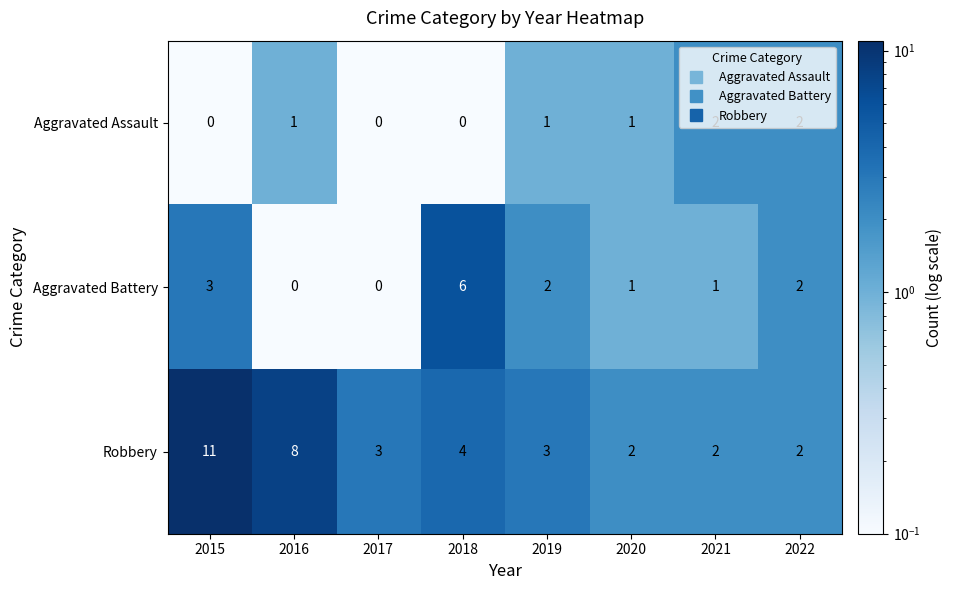

Rank the series by their average value, from highest to lowest.

Robbery, Aggravated Battery, Aggravated Assault